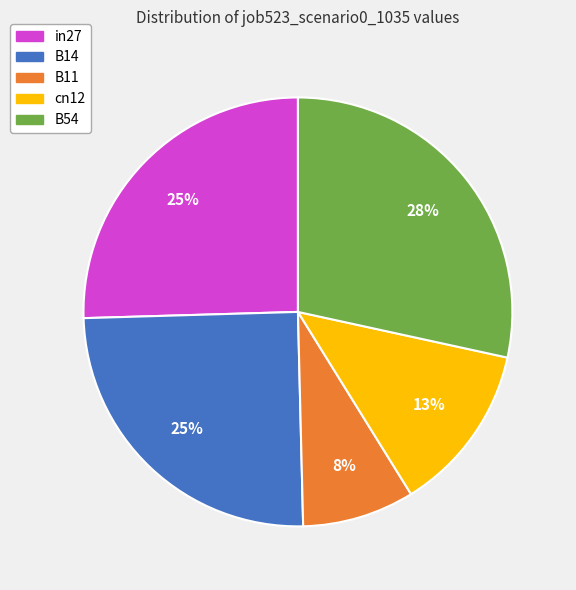

What percentage is the B14 slice, to the nearest percent?

25%